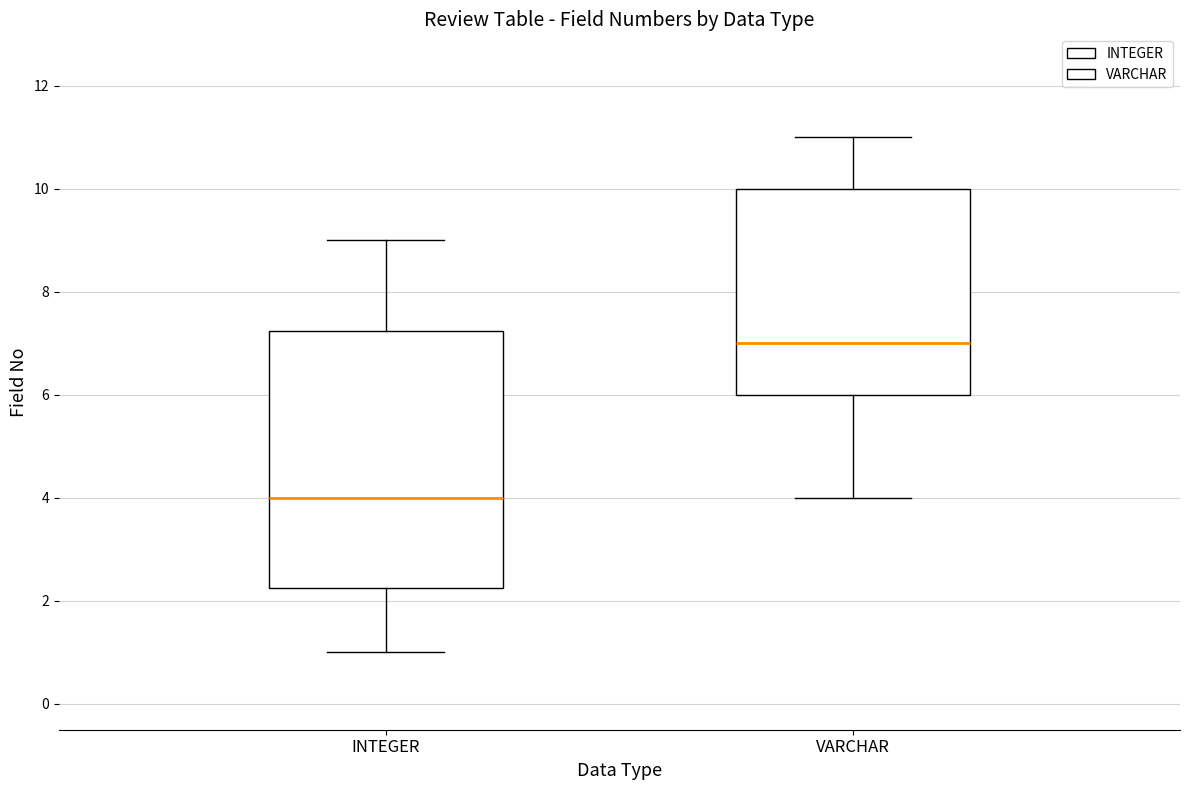

Reading left to right, transcribe this box plot: for each box, give where its median line is, the range the box spans, and where its two whiskers end, as read against the y-axis. The values are not printed on the chart, so give them approximately, as read against the axis.

INTEGER: median 4.0, box 2.2 to 7.2, whiskers 1.0 to 9.0
VARCHAR: median 7.0, box 6.0 to 10.0, whiskers 4.0 to 11.0